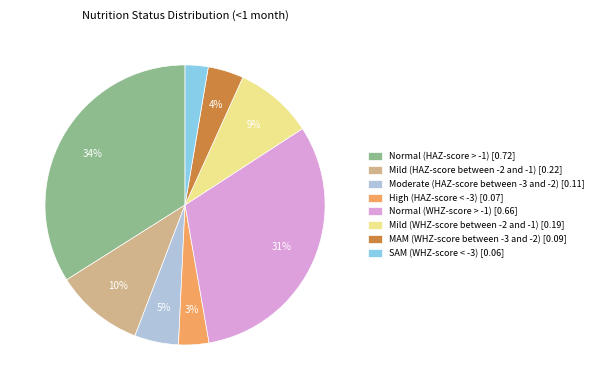

Which slice is the largest?

Normal (HAZ-score > -1)